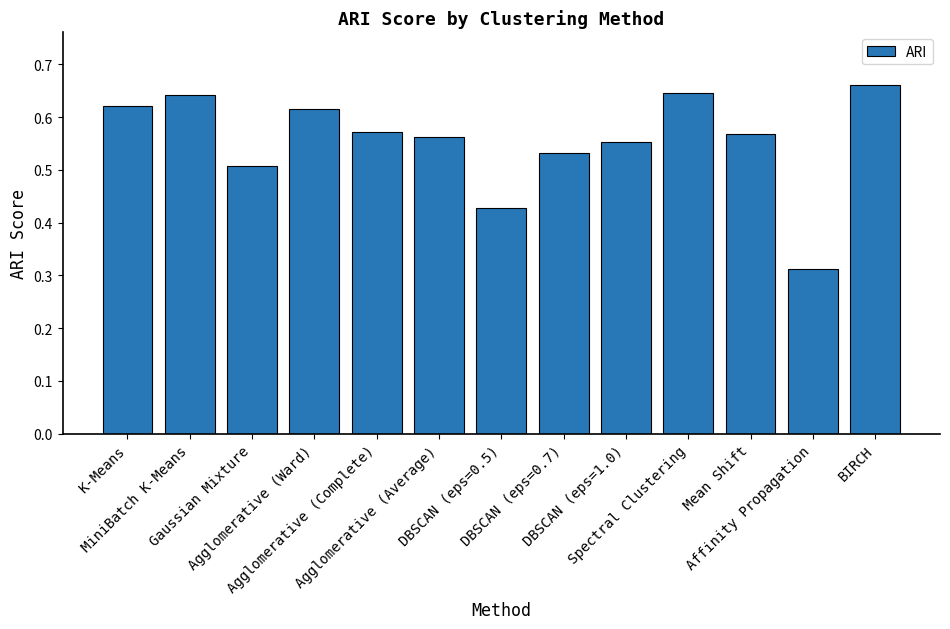

Which label corresponds to the smallest value in the chart?

Affinity Propagation